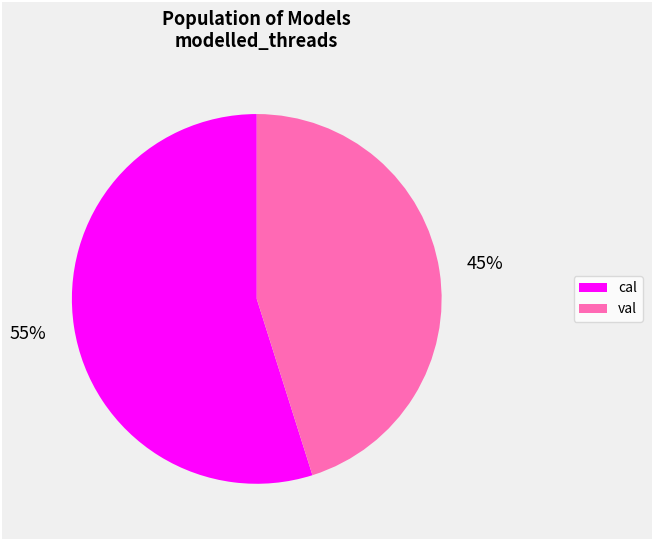

Is the sum of val and cal greater than half?

Yes